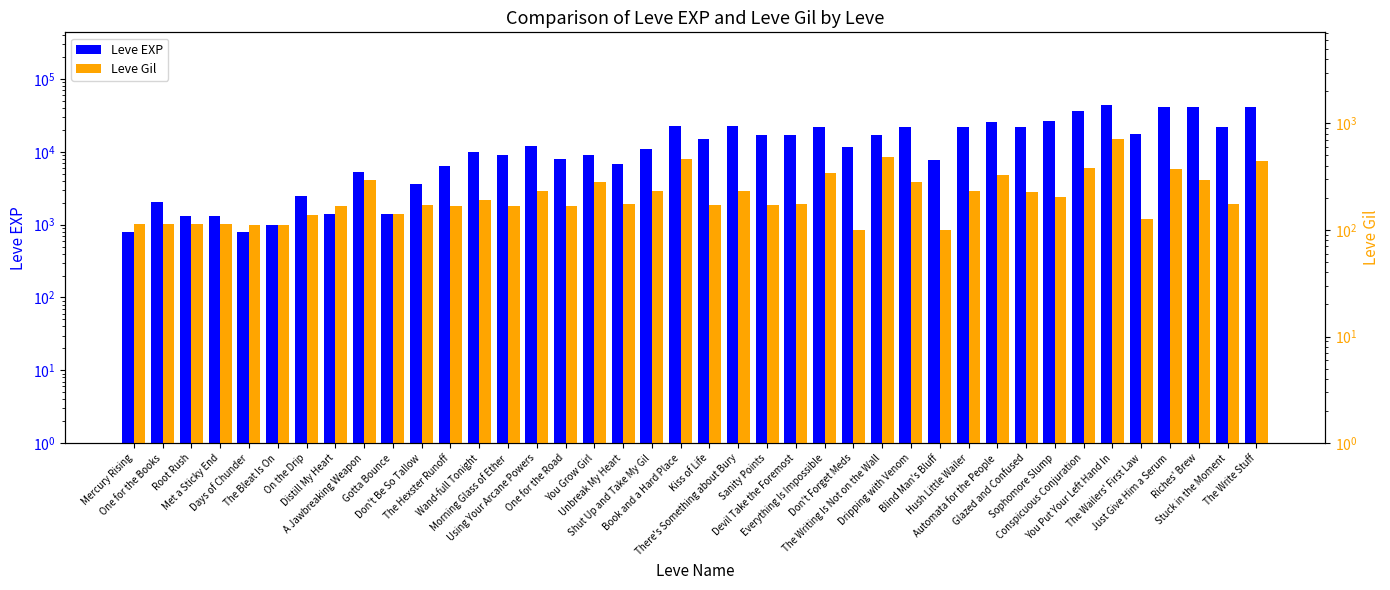

True or false: Leve EXP has a value of 34214 at Stuck in the Moment.

False